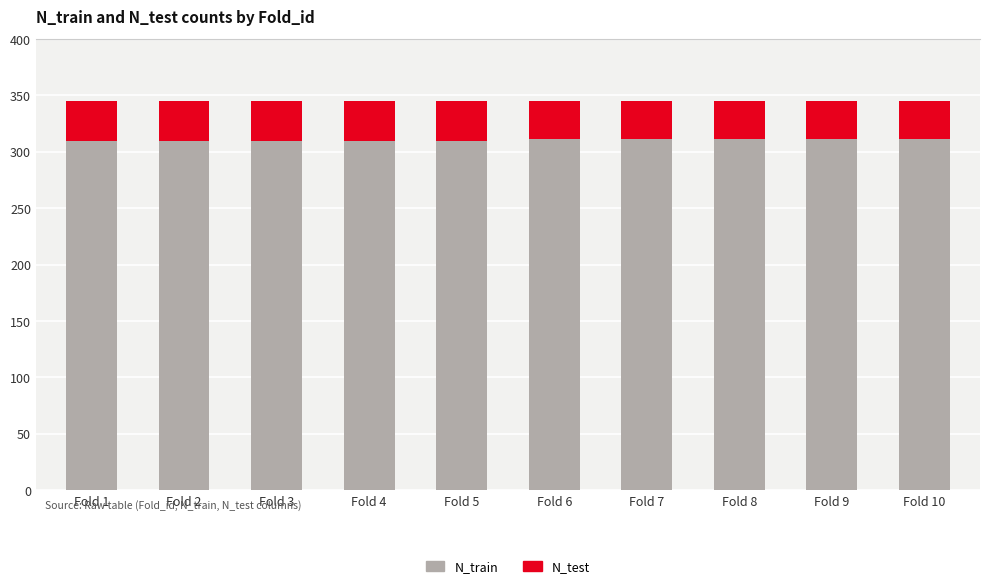

What is the sum of all N_train values?

3105